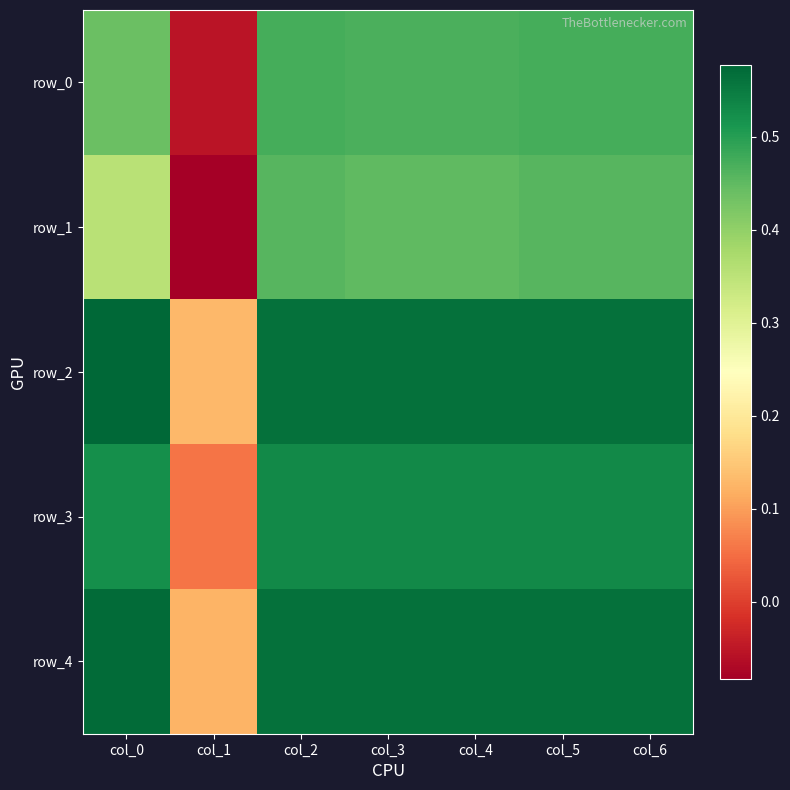

Reading left to right, transcribe all the data shown in this chart.

row_0: col_0=0.4	col_1=-0.1	col_2=0.5	col_3=0.5	col_4=0.5	col_5=0.5	col_6=0.5
row_1: col_0=0.4	col_1=-0.1	col_2=0.5	col_3=0.4	col_4=0.4	col_5=0.5	col_6=0.5
row_2: col_0=0.6	col_1=0.1	col_2=0.6	col_3=0.6	col_4=0.6	col_5=0.6	col_6=0.6
row_3: col_0=0.5	col_1=0.1	col_2=0.5	col_3=0.5	col_4=0.5	col_5=0.5	col_6=0.5
row_4: col_0=0.6	col_1=0.1	col_2=0.6	col_3=0.6	col_4=0.6	col_5=0.6	col_6=0.6